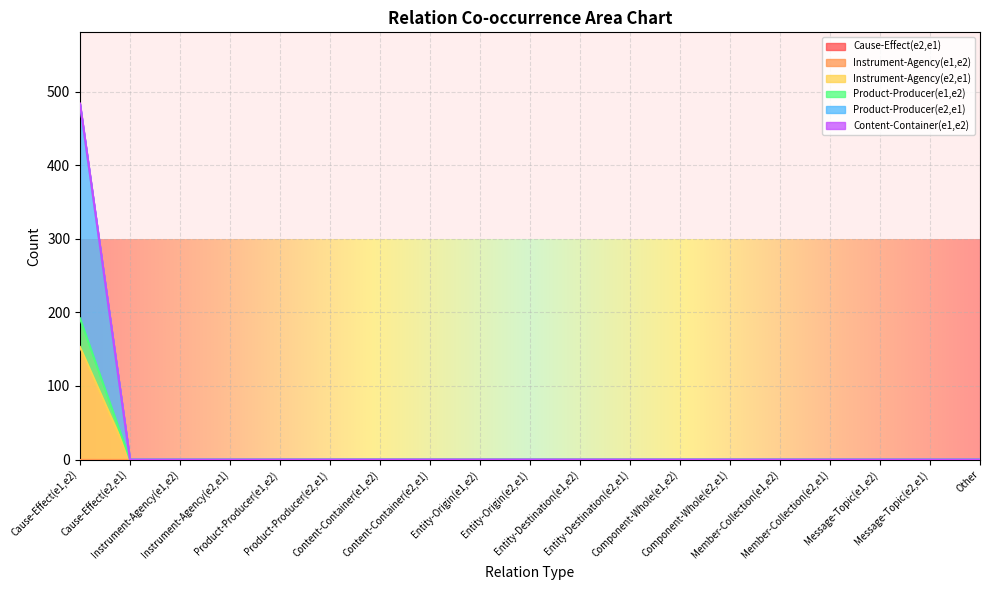

Does the chart display data point markers on the line(s)?

No